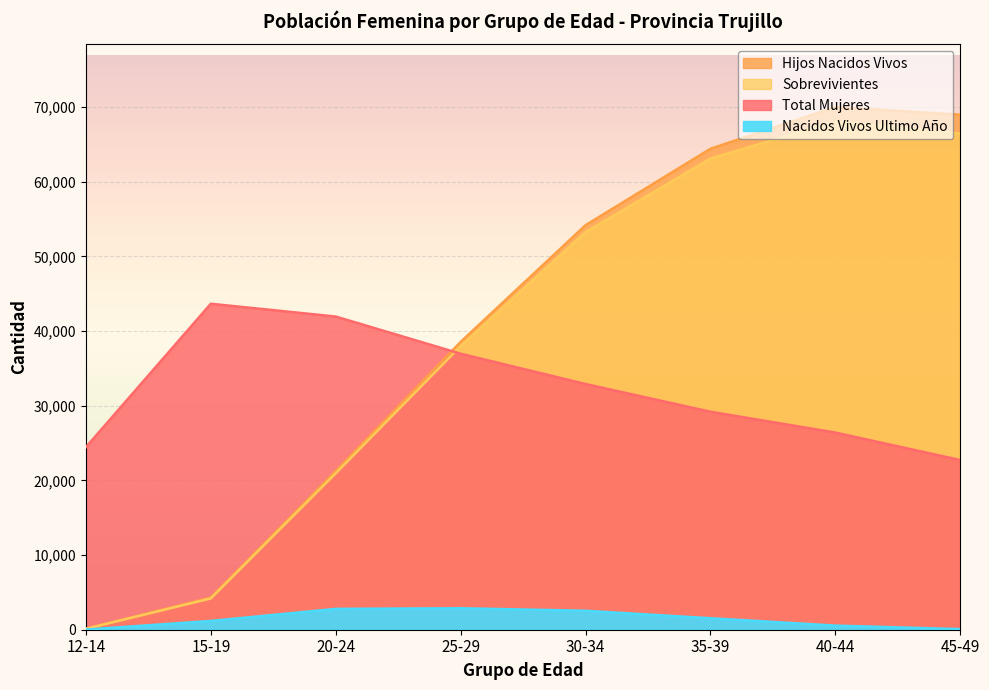

True or false: Nacidos Vivos Ultimo Año and Total Mujeres cross at least once.

False